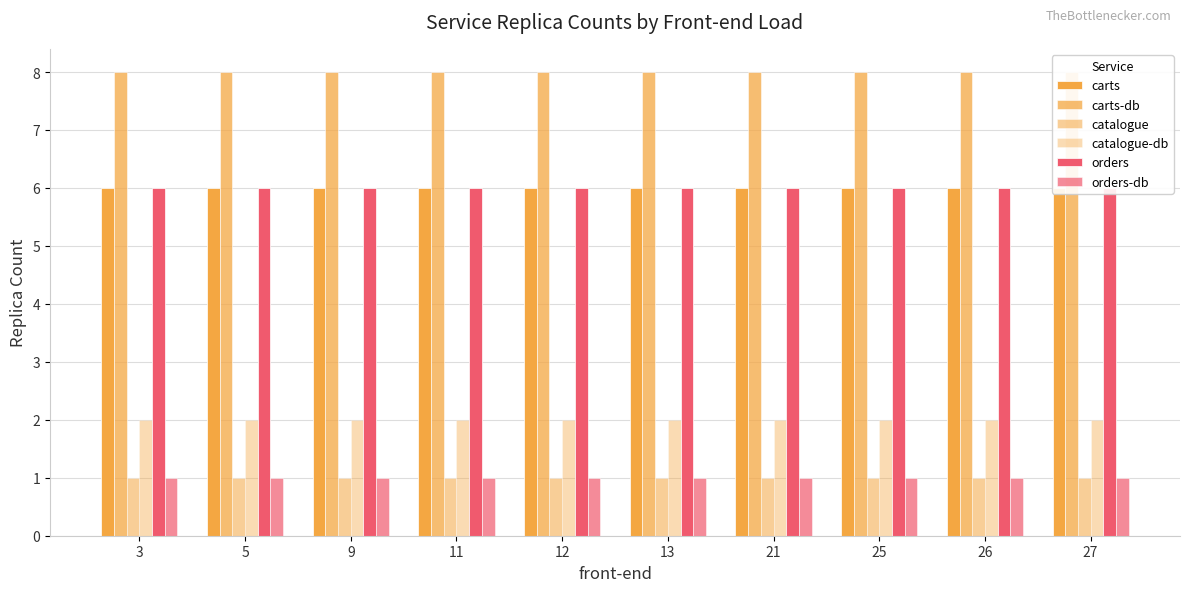

What is the total value across all series at 11?

24